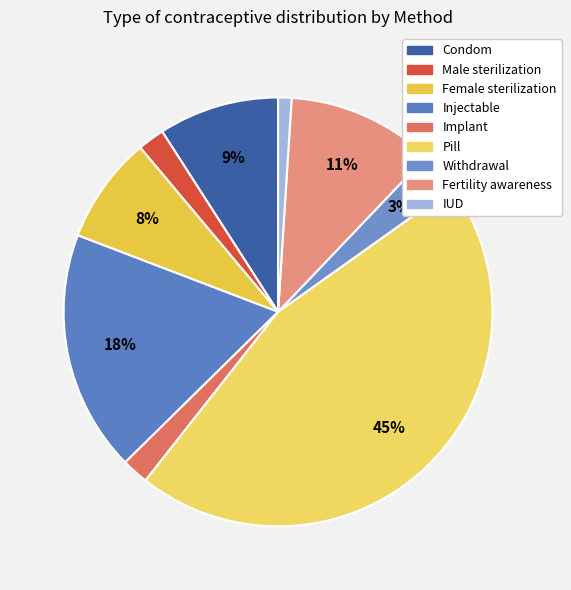

Rank the categories by value from highest to lowest.

Pill, Injectable, Fertility awareness, Condom, Female sterilization, Withdrawal, Male sterilization, Implant, IUD